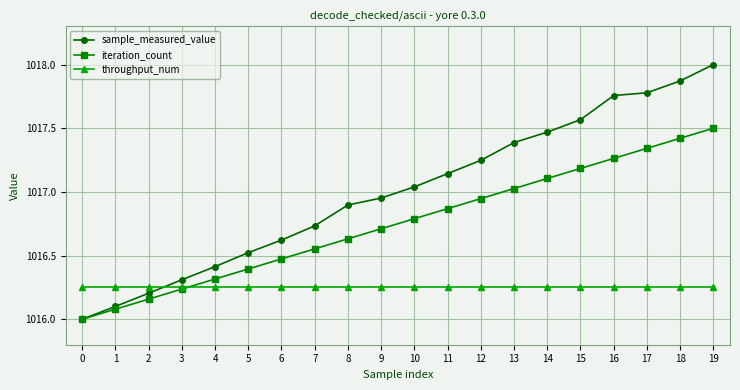

Which series has the largest total across all categories?

sample_measured_value